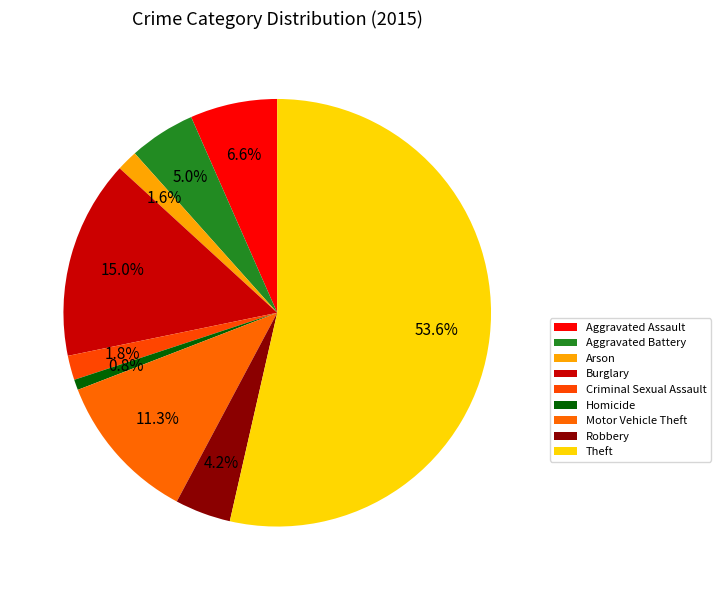

Do Aggravated Assault and Burglary together represent more than half of the pie?

No